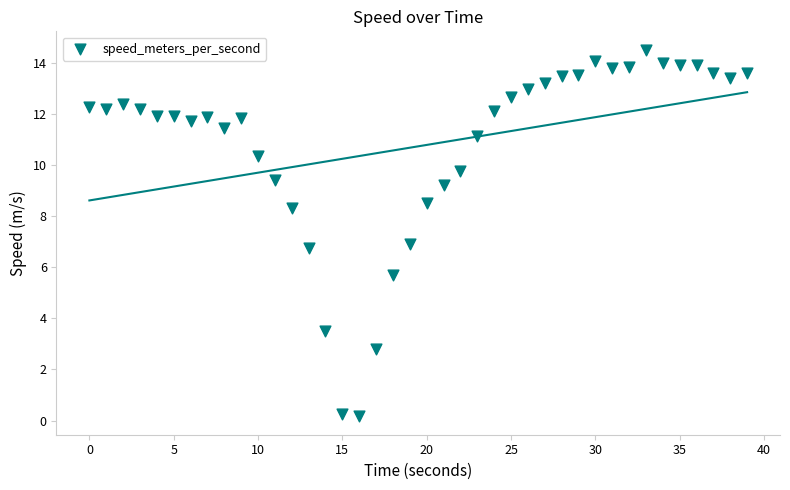

What is the range of Y values (max minus min)?

14.3